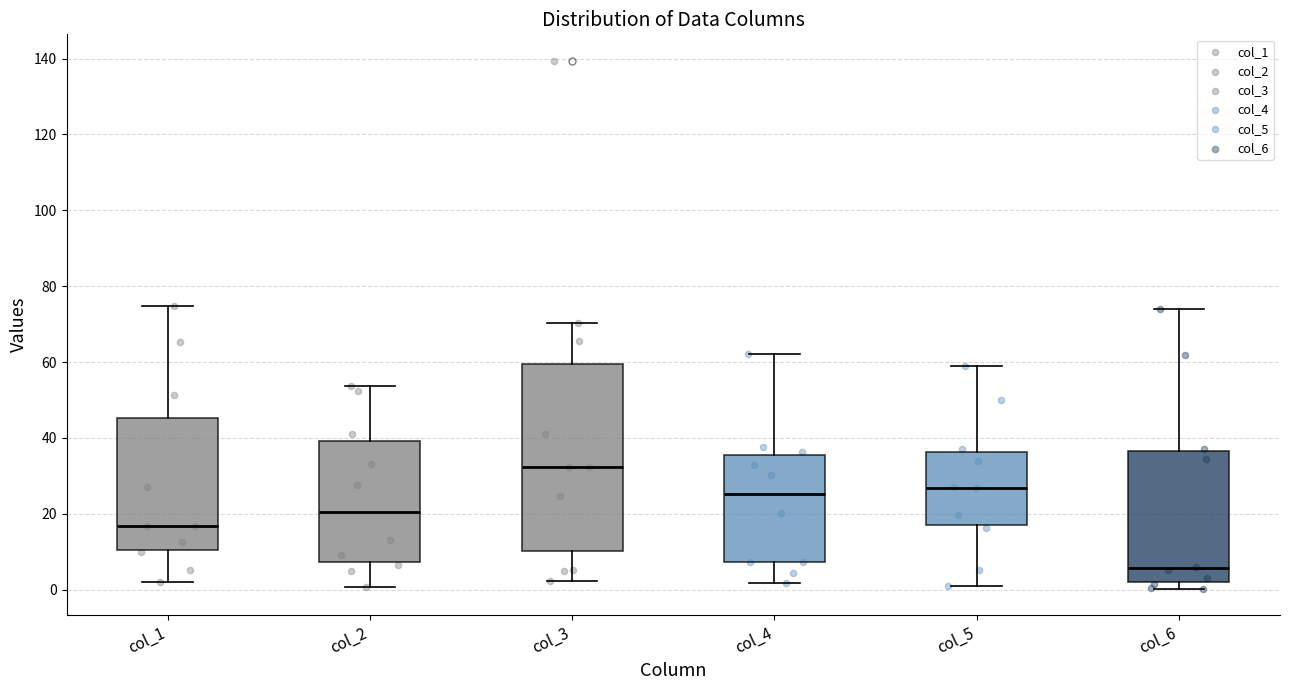

Comparing the boxes themselves (not the whiskers), which one is the tallest?

col_3